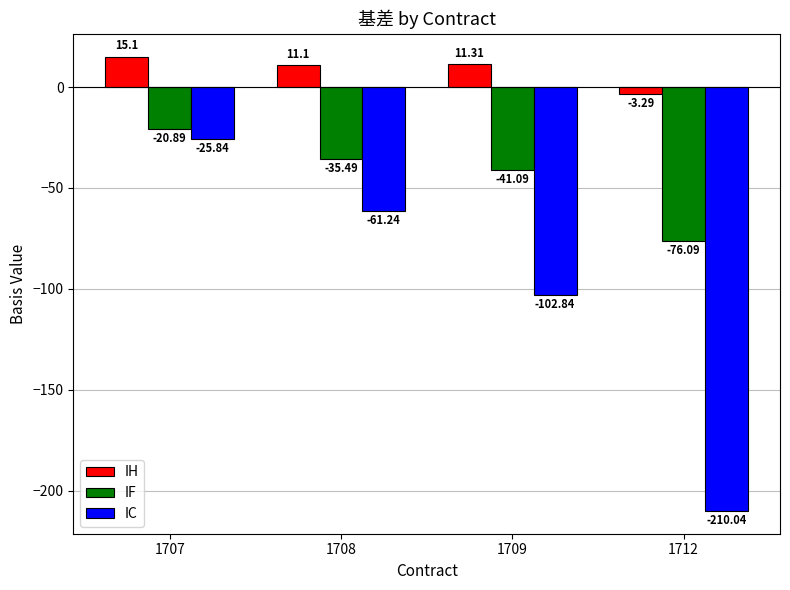

Read the IC value at 1707.

-25.8